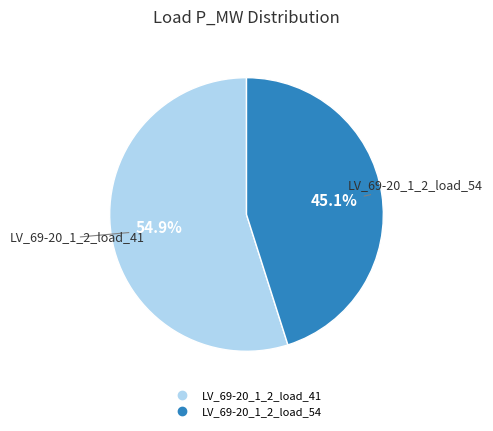

Count the number of slices in the pie.

2